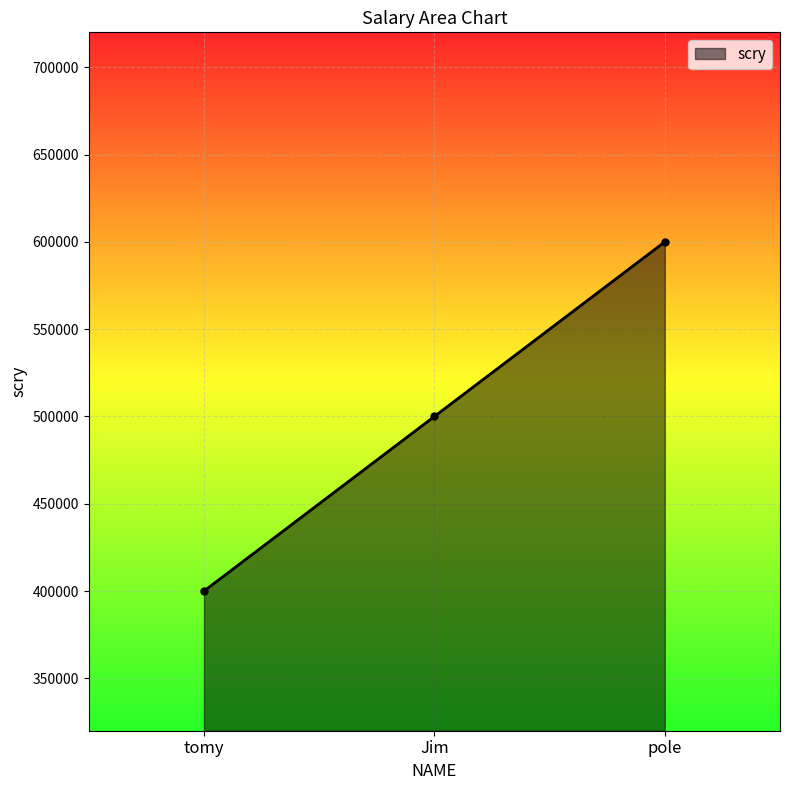

Rank the categories by value from lowest to highest.

tomy, Jim, pole